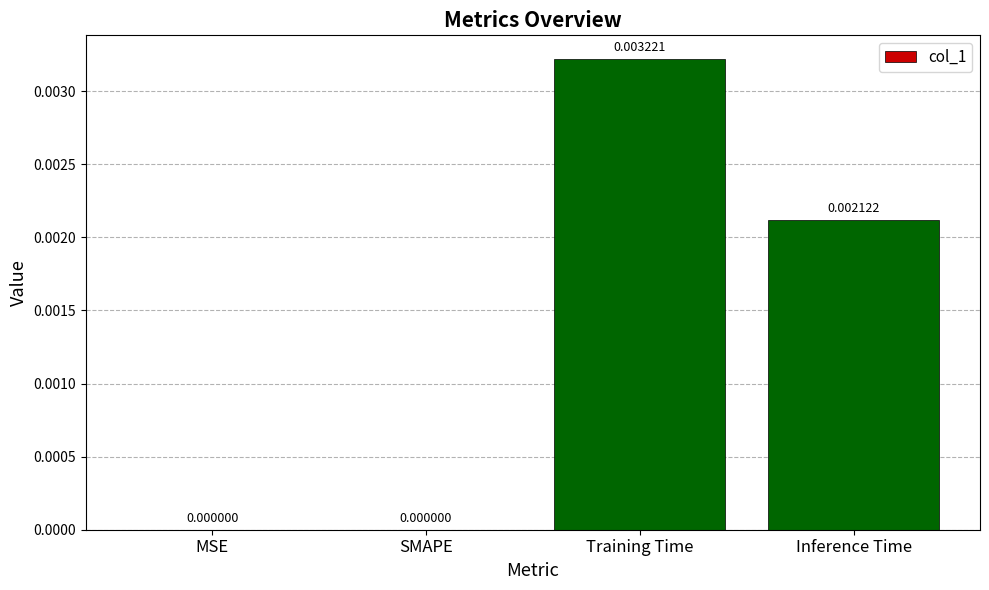

Count the values in the range 0 to 1.

4